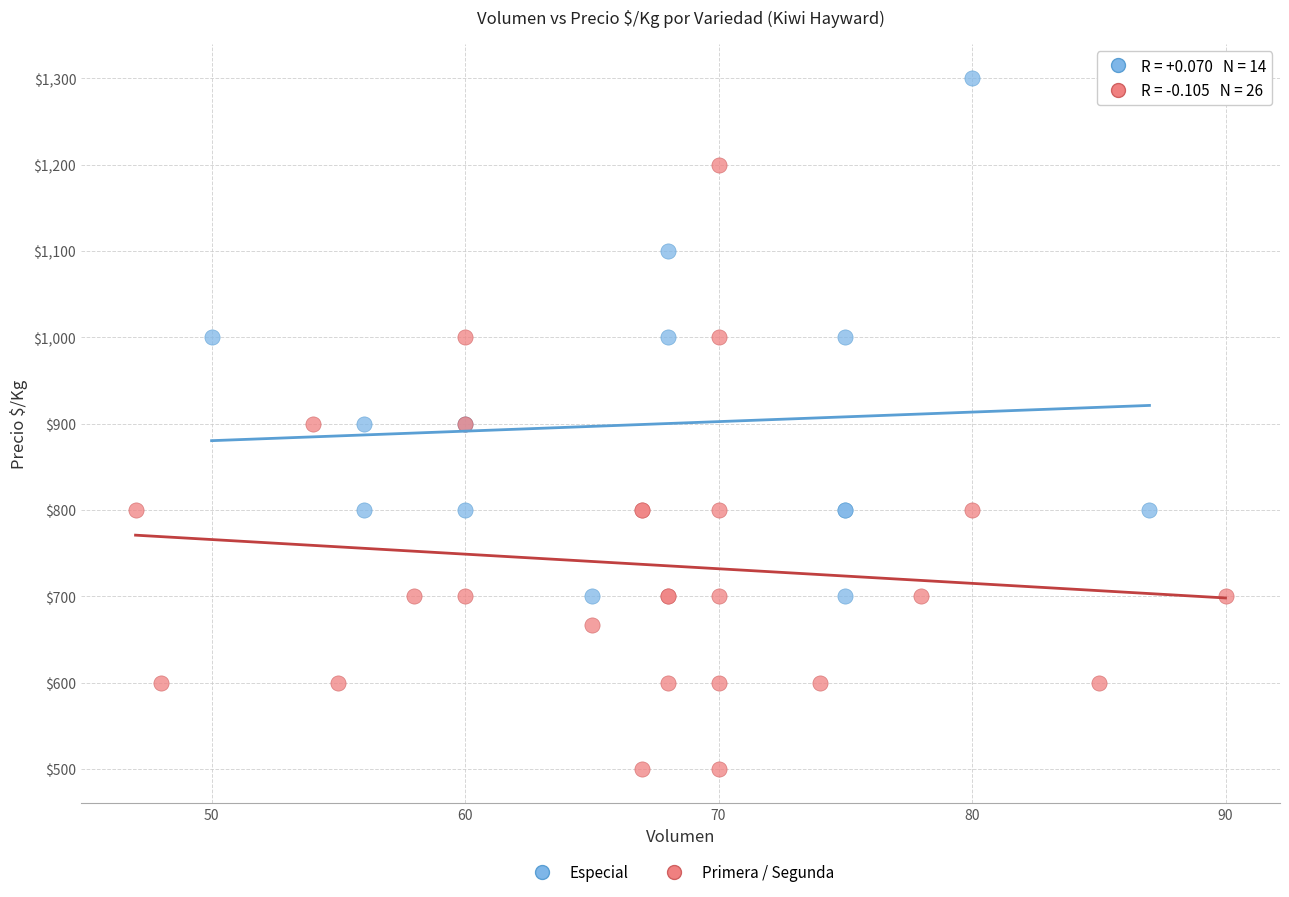

Which series contains the highest Y value?

Especial